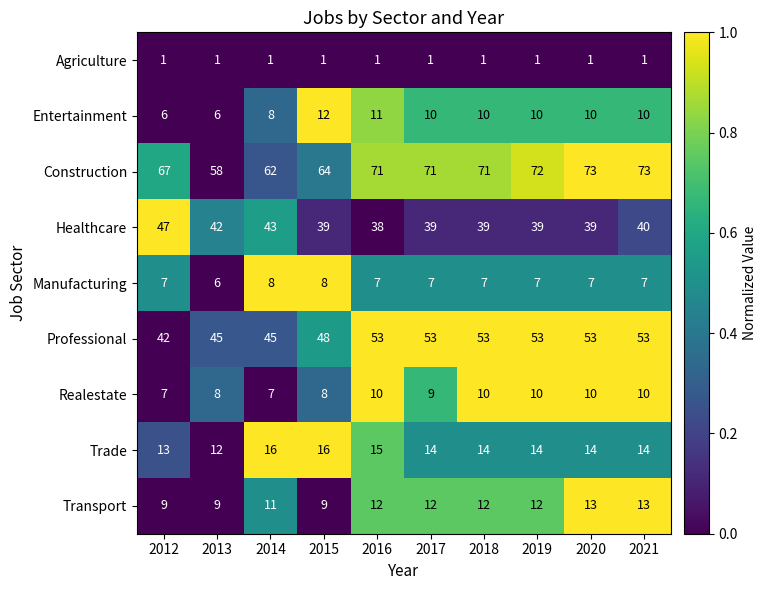

How many distinct data groups are displayed?

9